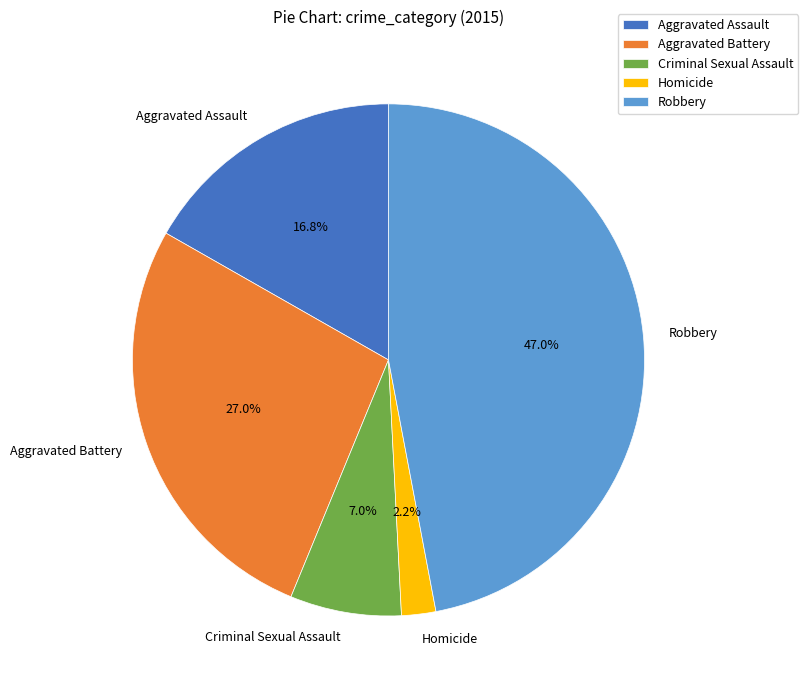

To the nearest percent, what portion does Aggravated Battery represent?

27%